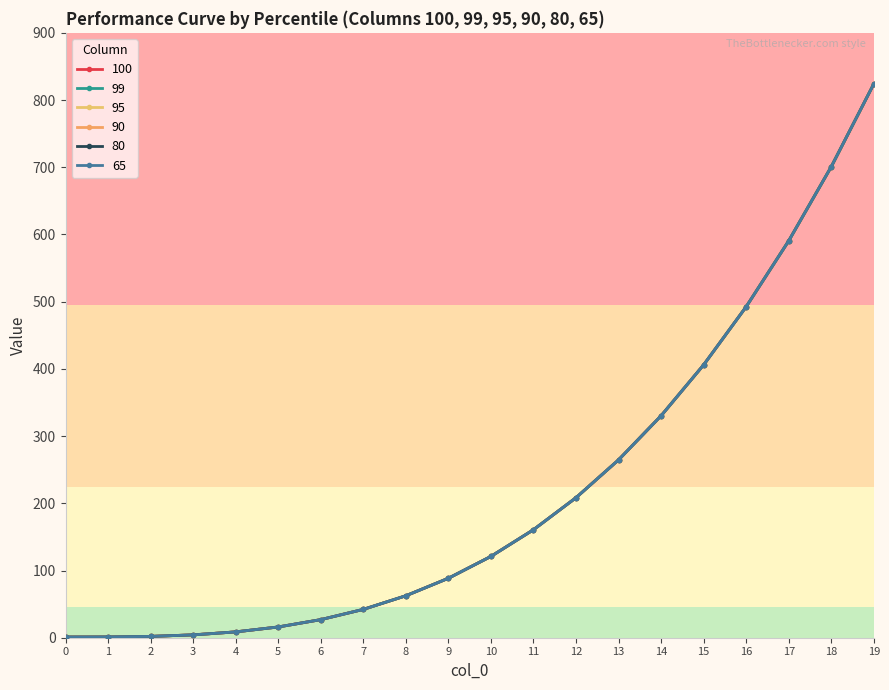

What is the total value across all series at 7?

253.0